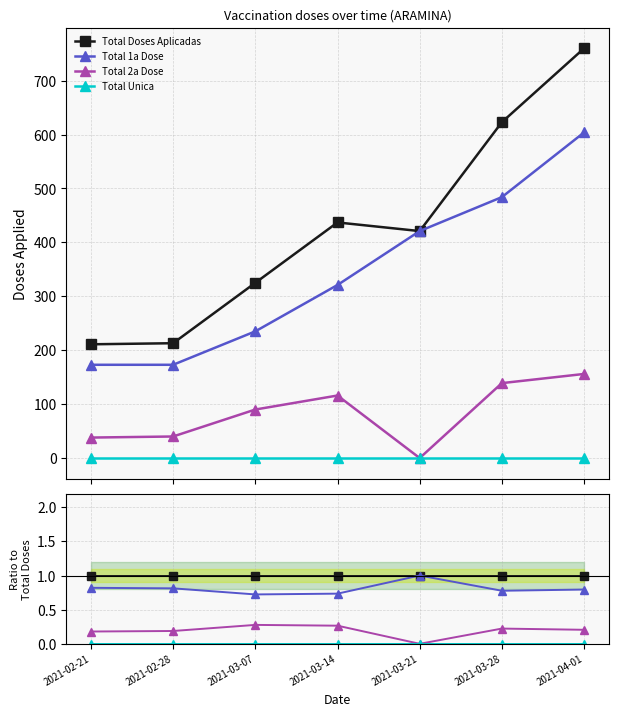

Reading left to right, extract all data points from this chart.

Total Doses Aplicadas: 2021-02-21=1.0	2021-02-28=1.0	2021-03-07=1.0	2021-03-14=1.0	2021-03-21=1.0	2021-03-28=1.0	2021-04-01=1.0
Total 1a Dose: 2021-02-21=0.8	2021-02-28=0.8	2021-03-07=0.7	2021-03-14=0.7	2021-03-21=1.0	2021-03-28=0.8	2021-04-01=0.8
Total 2a Dose: 2021-02-21=0.2	2021-02-28=0.2	2021-03-07=0.3	2021-03-14=0.3	2021-03-21=0.0	2021-03-28=0.2	2021-04-01=0.2
Total Unica: 2021-02-21=0.0	2021-02-28=0.0	2021-03-07=0.0	2021-03-14=0.0	2021-03-21=0.0	2021-03-28=0.0	2021-04-01=0.0